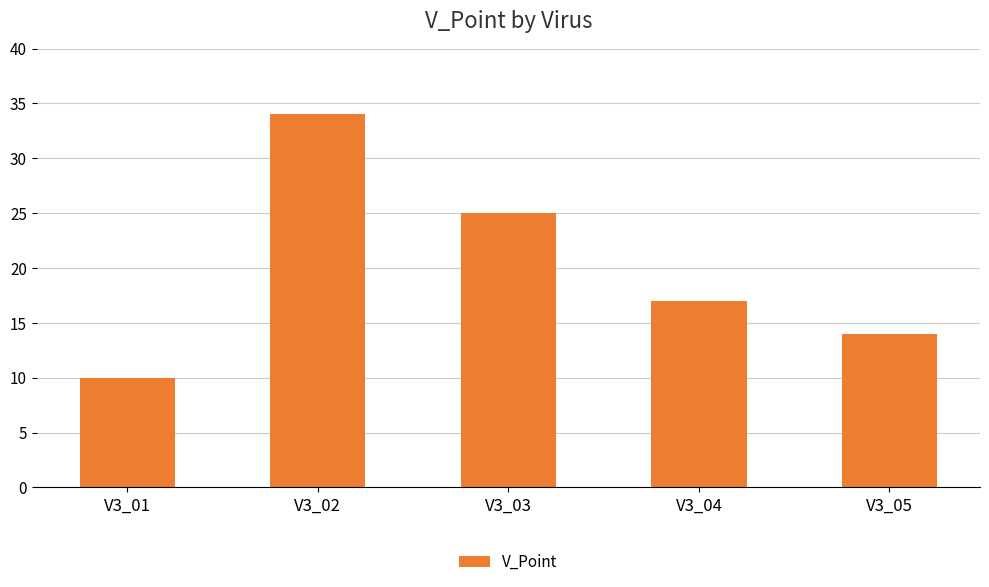

Rank the categories by value from highest to lowest.

V3_02, V3_03, V3_04, V3_05, V3_01